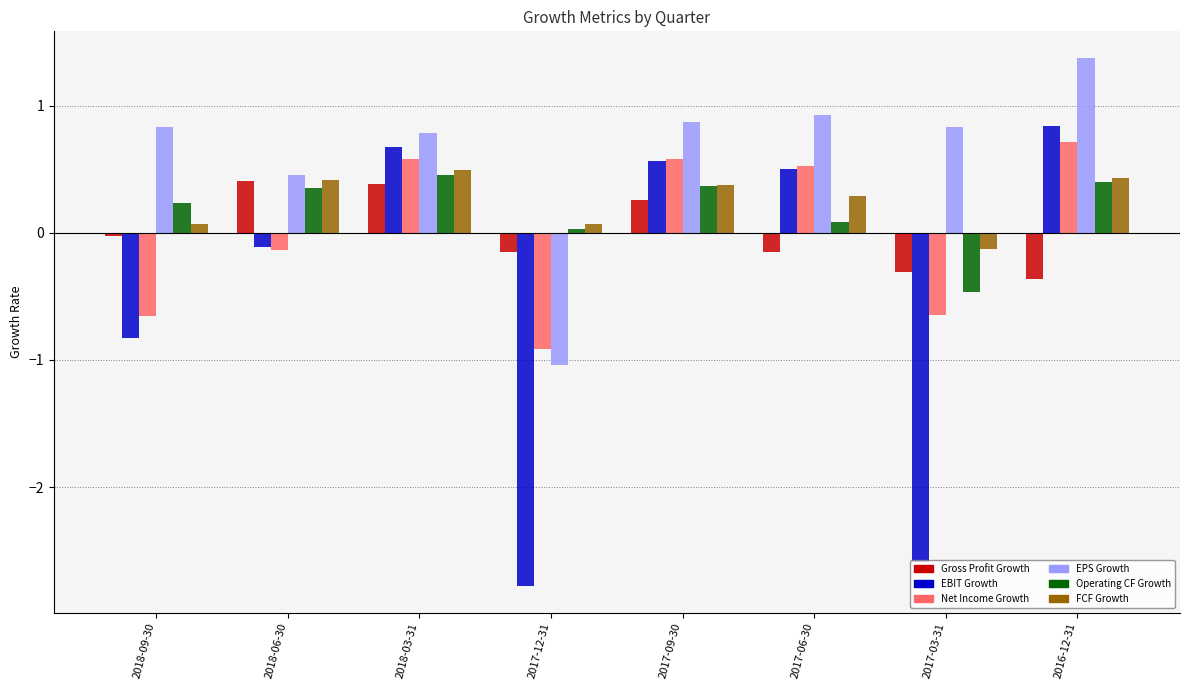

The value of Net Income Growth at 2016-12-31 is 0.2. True or false?

False